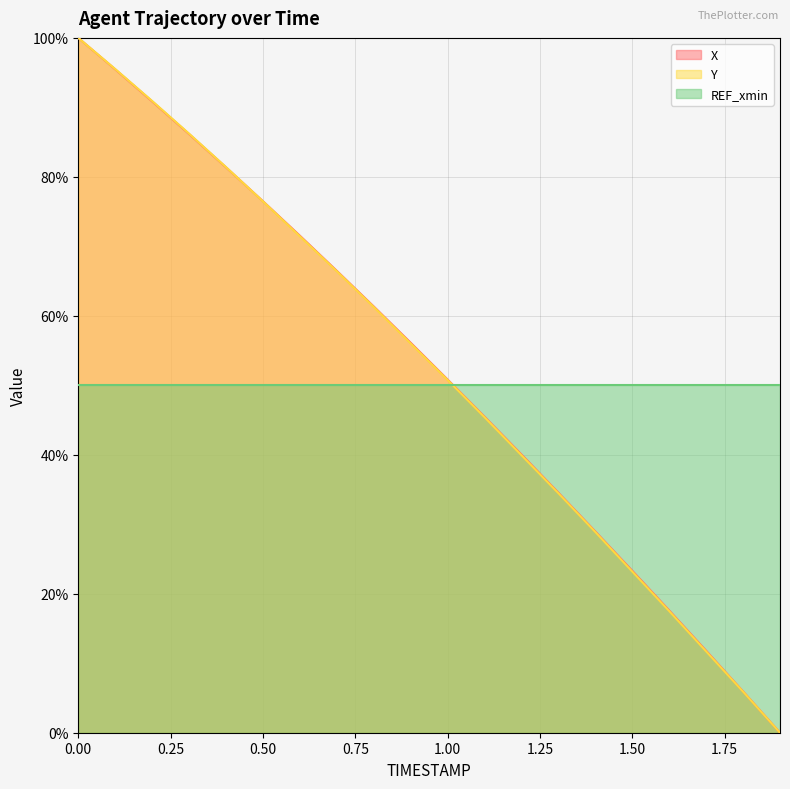

Reading left to right, transcribe all the data shown in this chart.

X: 100.0	95.5	90.9	86.2	81.4	76.5	71.5	66.5	61.3	56.1	50.8	45.5	40.0	34.5	29.0	23.3	17.6	11.8	5.9	0.0
Y: 100.0	95.5	90.9	86.2	81.4	76.5	71.4	66.4	61.3	56.0	50.8	45.4	39.9	34.5	28.9	23.2	17.5	11.7	5.9	0.0